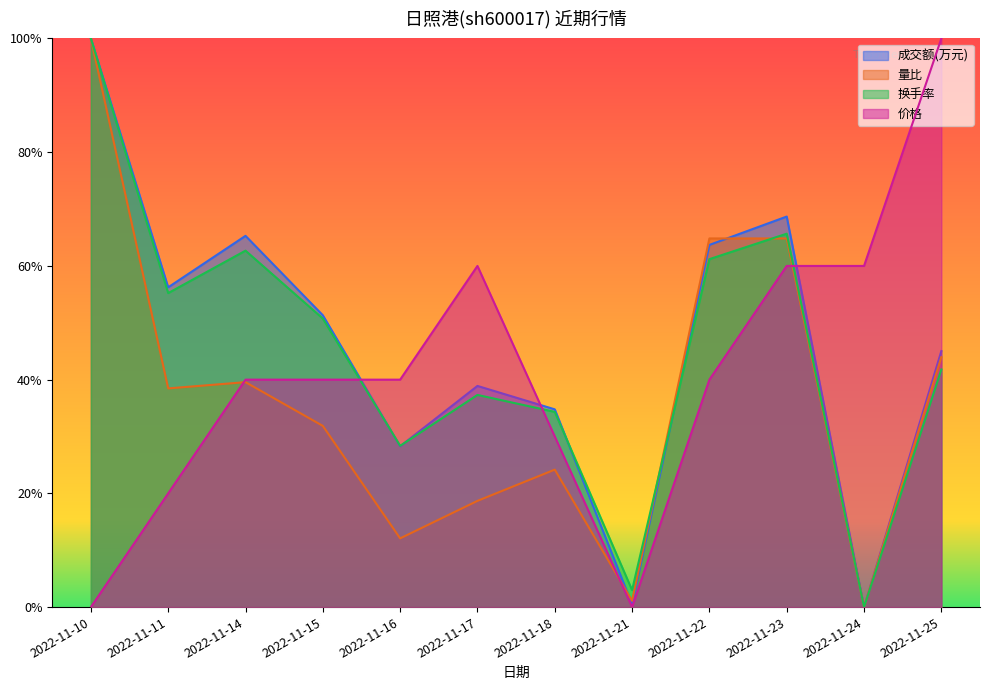

Rank the categories by 价格 value from lowest to highest.

2022-11-10, 2022-11-21, 2022-11-11, 2022-11-18, 2022-11-14, 2022-11-15, 2022-11-16, 2022-11-22, 2022-11-17, 2022-11-23, 2022-11-24, 2022-11-25